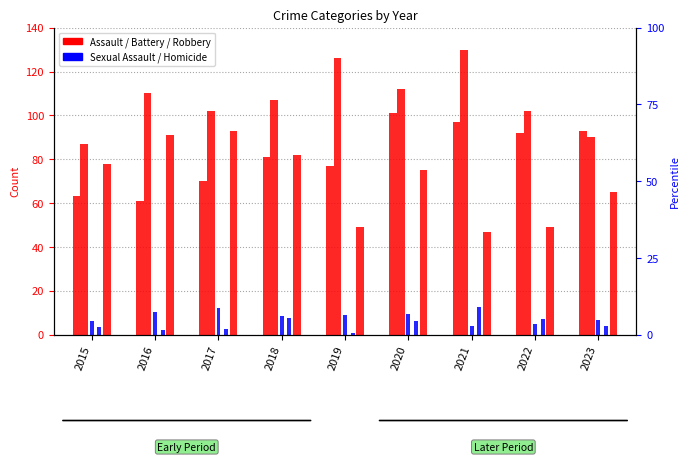

The value of Aggravated Battery at 2022 is 40.1. True or false?

False